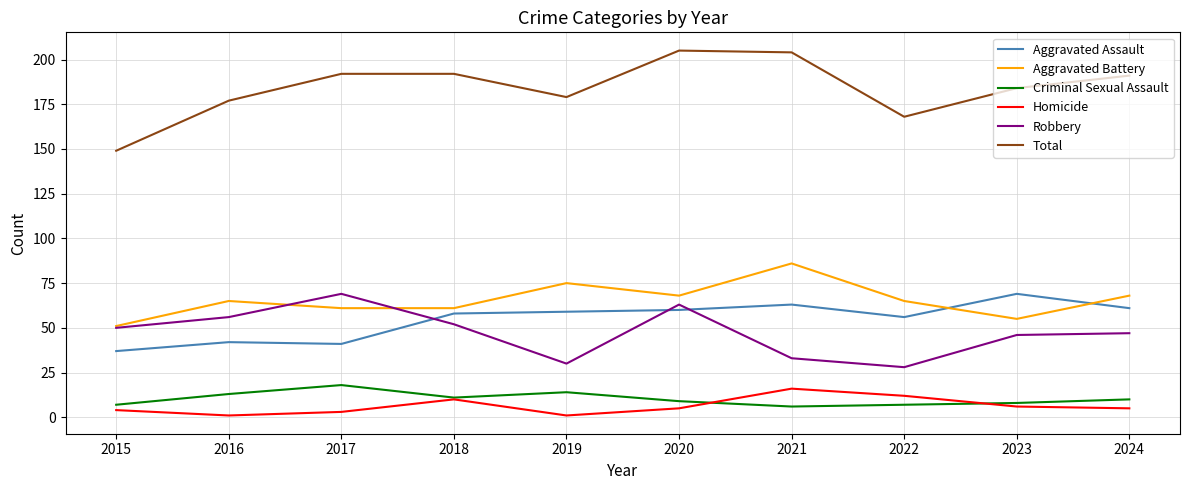

What is the average value of the Total series?

184